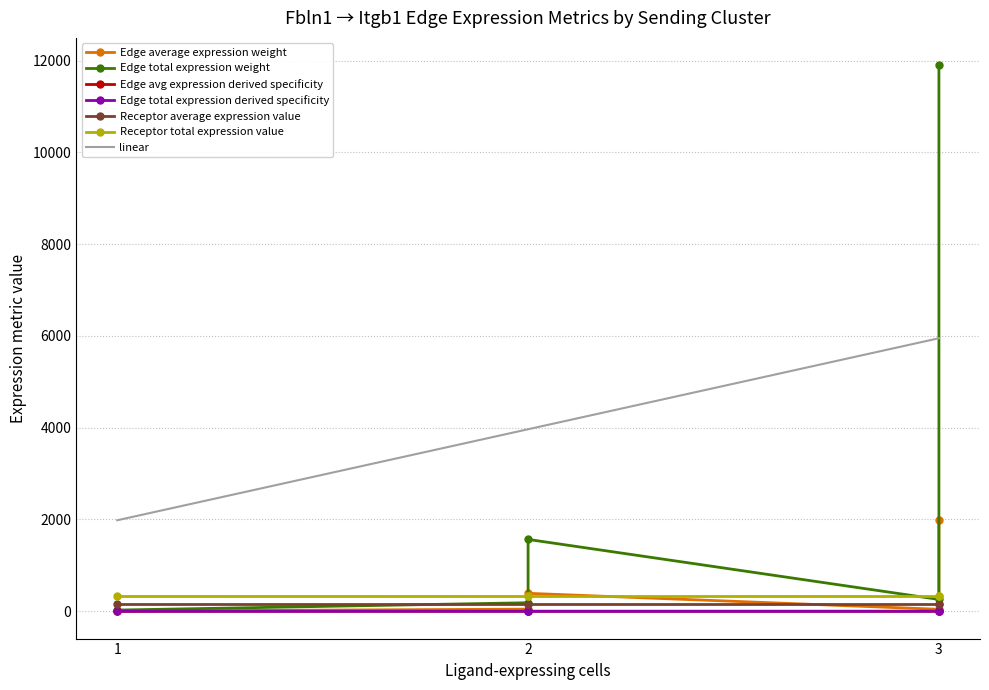

What is the maximum value for linear?

5949.1